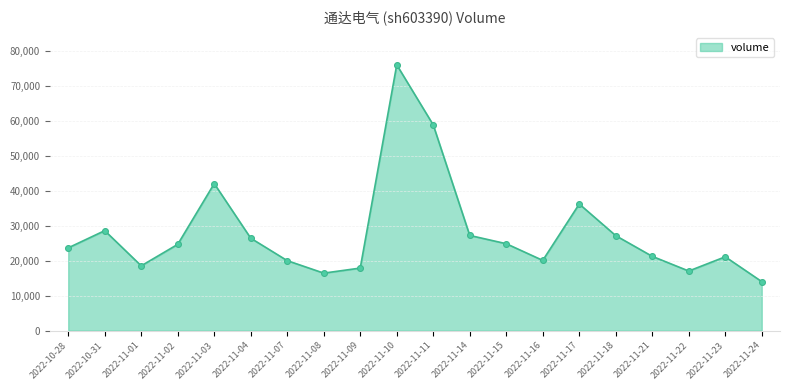

Which has a higher value, 2022-11-24 or 2022-11-02?

2022-11-02